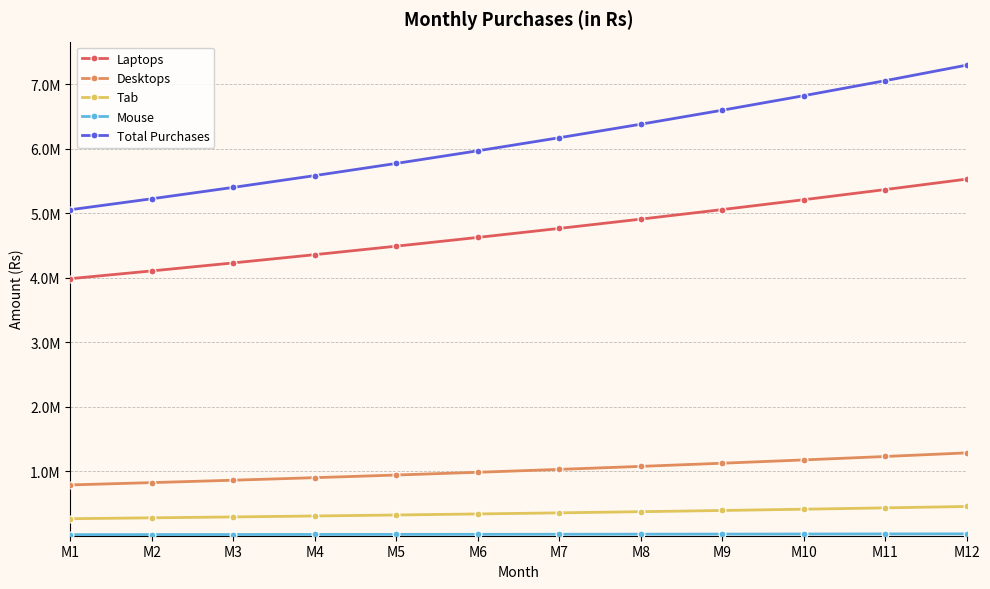

What is the difference between the highest and lowest values at M6?

5944967.7